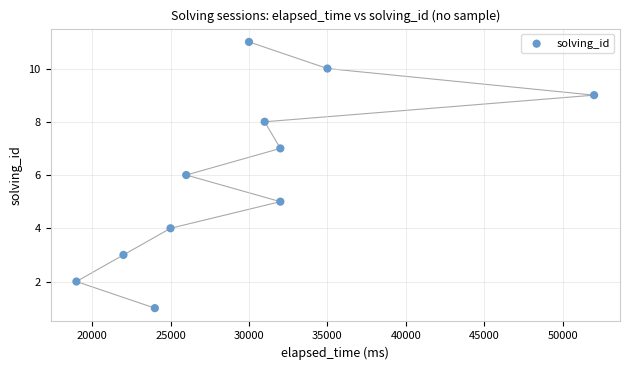

What is the range of Y values (max minus min)?

10